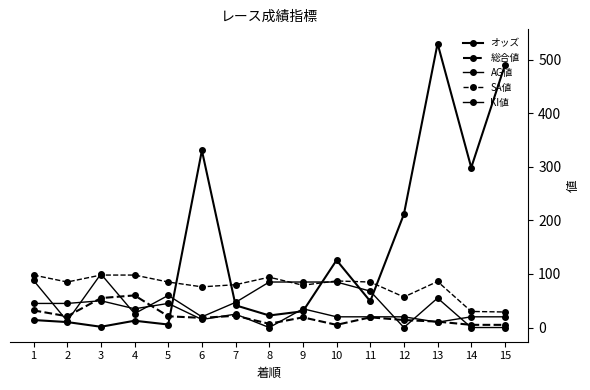

At how many categories does at least one series exceed 440?

2